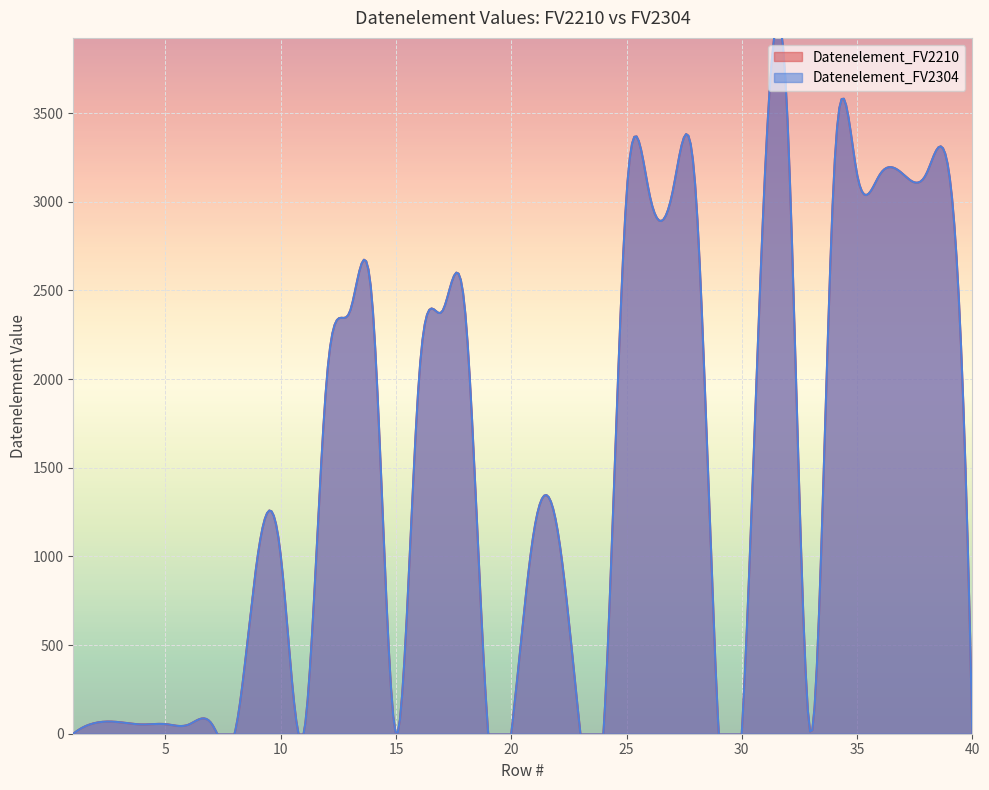

Count the number of data series in this chart.

2